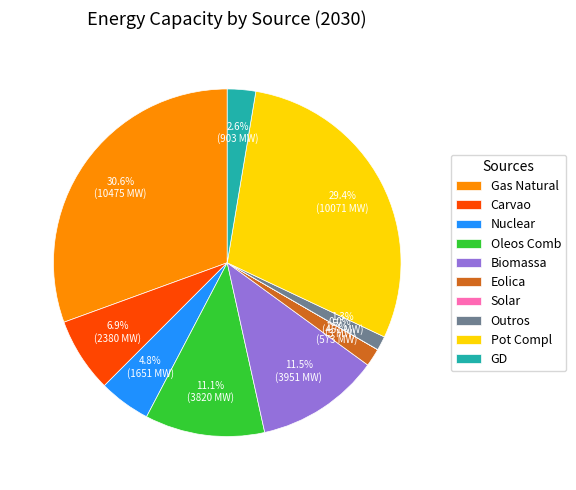

Is it true that Eolica is 2% of the pie?

True